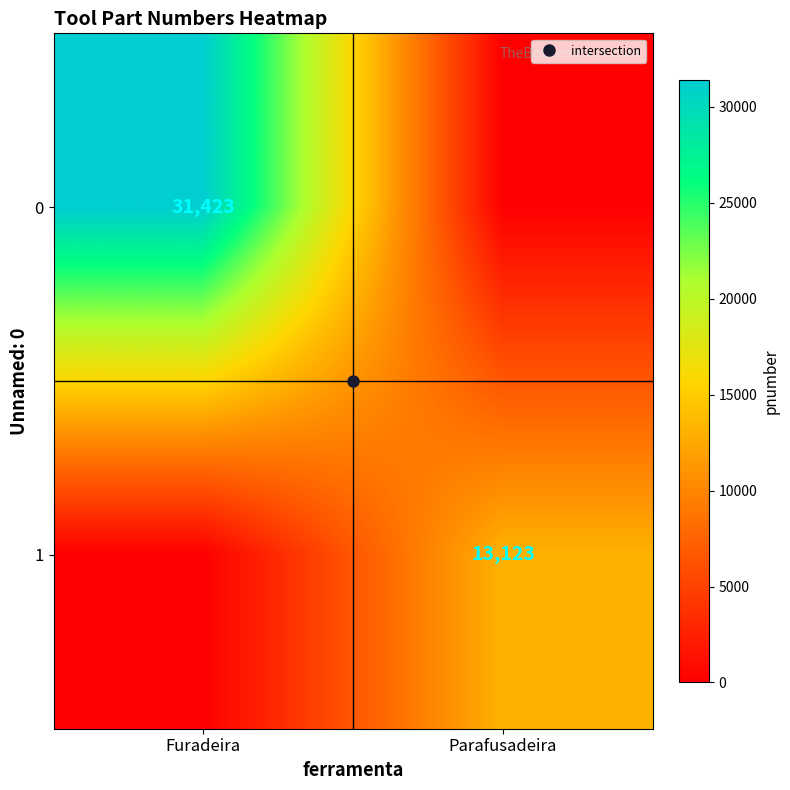

Which category has the lowest value in the 0 series?

Parafusadeira